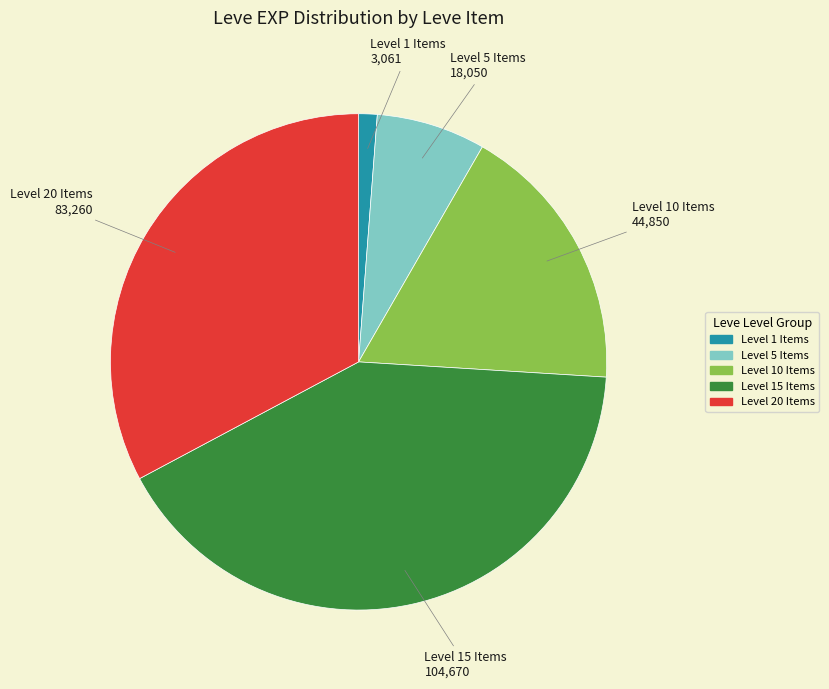

Is the sum of Level 10 Items and Level 20 Items greater than half?

Yes